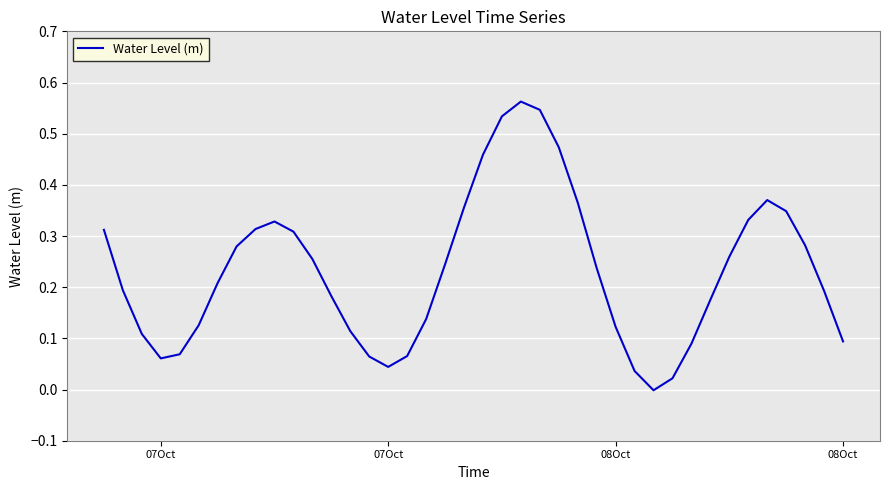

Reading right to left, transcribe all the data shown in this chart.

0.1	0.2	0.3	0.3	0.4	0.3	0.3	0.2	0.1	0.0	-0.0	0.0	0.1	0.2	0.4	0.5	0.5	0.6	0.5	0.5	0.4	0.2	0.1	0.1	0.0	0.1	0.1	0.2	0.3	0.3	0.3	0.3	0.3	0.2	0.1	0.1	0.1	0.1	0.2	0.3